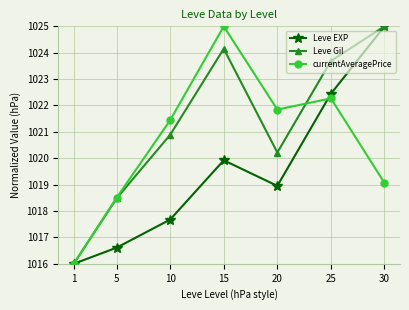

True or false: Leve EXP has a value of 1025.0 at 30.

True